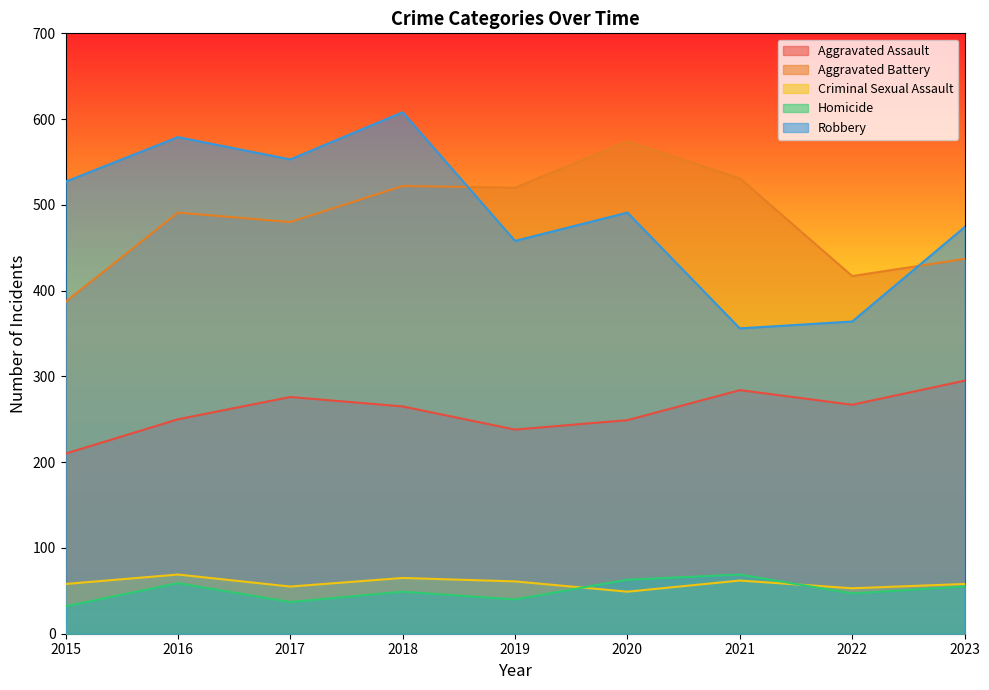

What is the value of the Aggravated Assault point at the 2nd from the left?

250